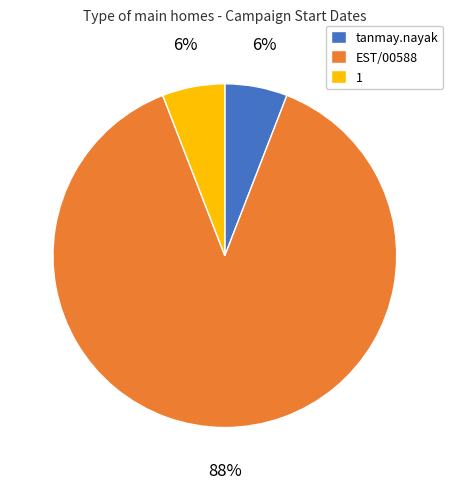

To the nearest percent, what is the average slice percentage?

33%